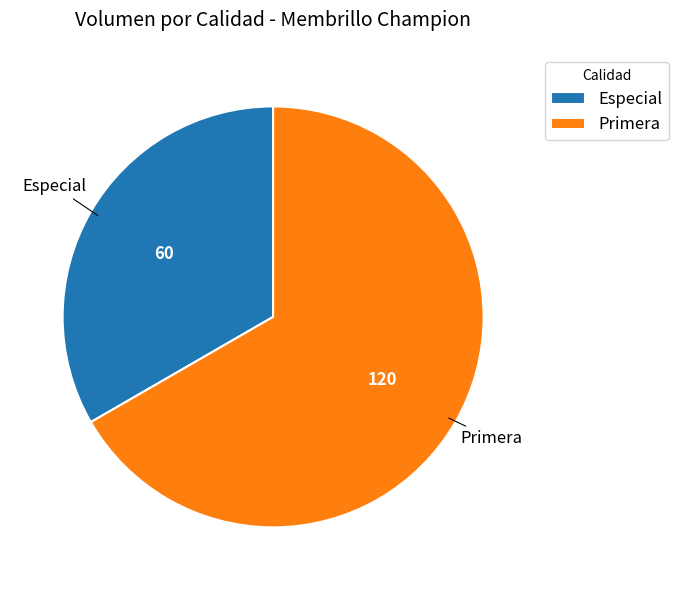

Which slice is the smallest?

Especial